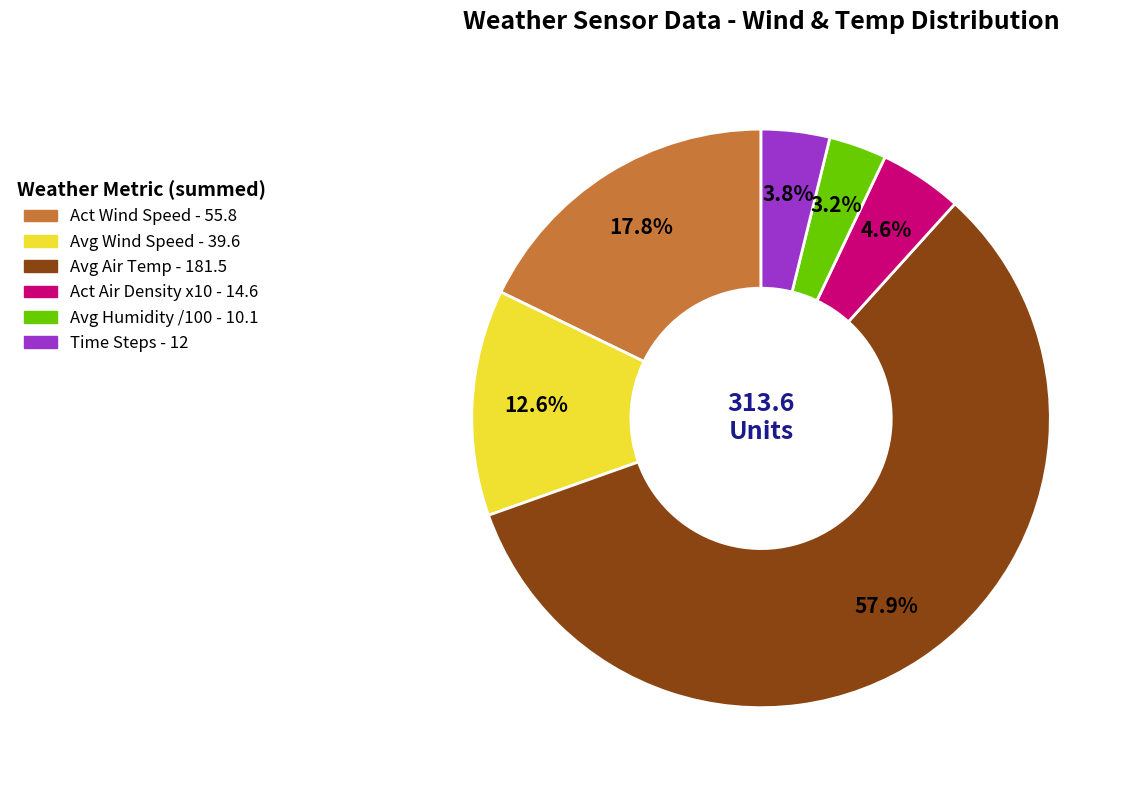

To the nearest percent, what is the difference between the largest and smallest slice percentages?

55%